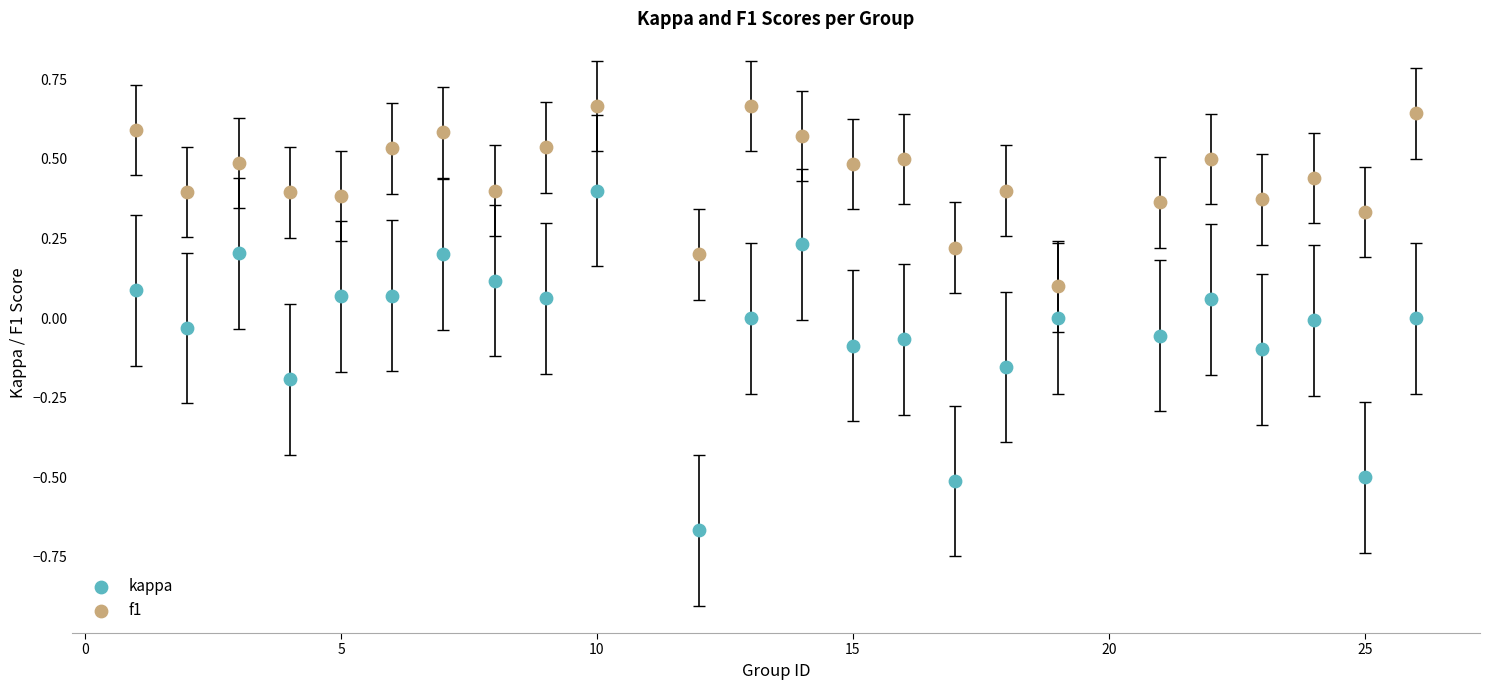

Which series contains the highest Y value?

f1